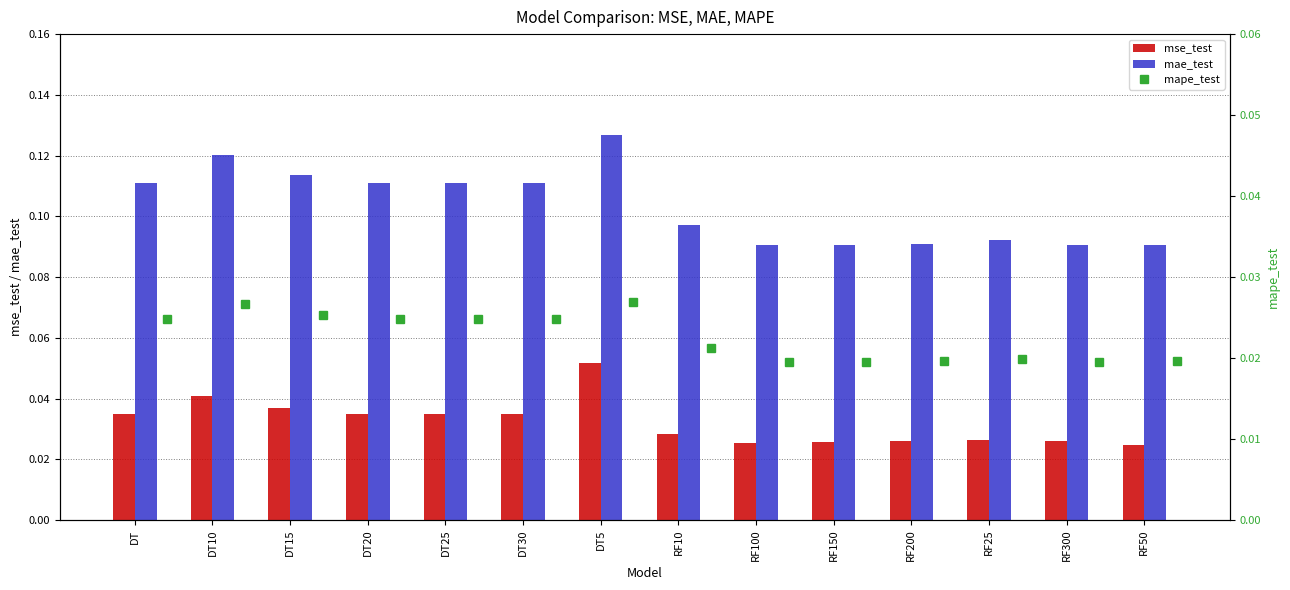

The mse_test series shows 0.1 at DT10. True or false?

False